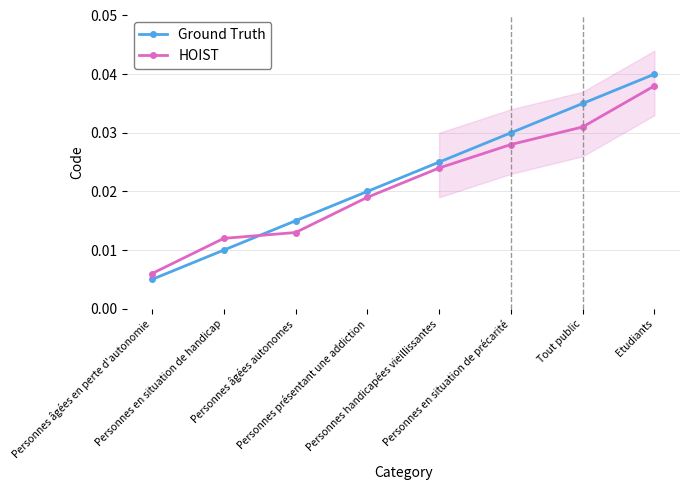

At how many categories does at least one series exceed 0?

8